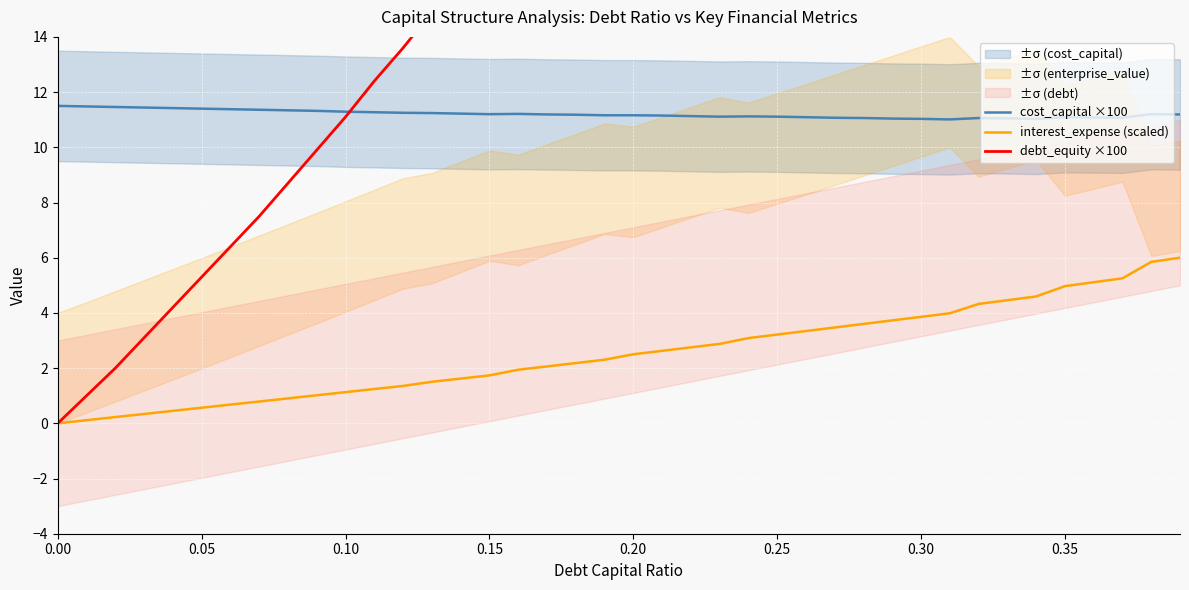

True or false: interest_expense (scaled) and cost_capital ×100 cross at least once.

False